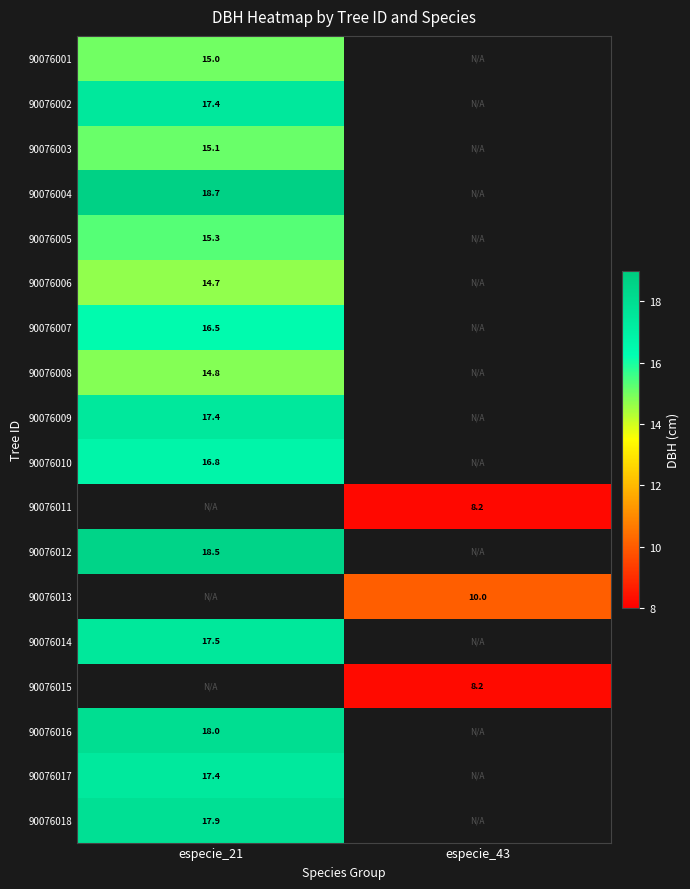

The 90076003 series shows 15.1 at especie_21. True or false?

True